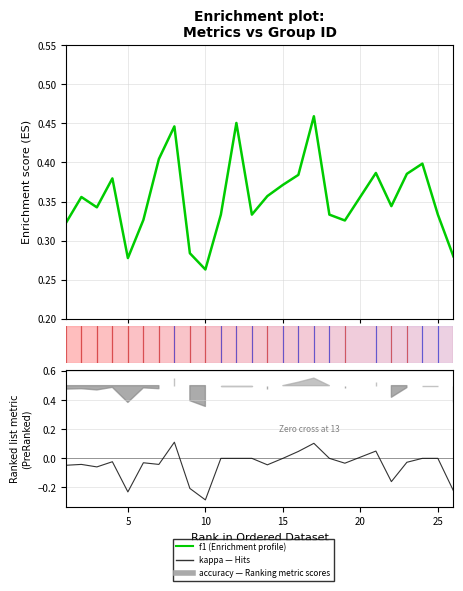

What is the sum of all f1 values?

8.9